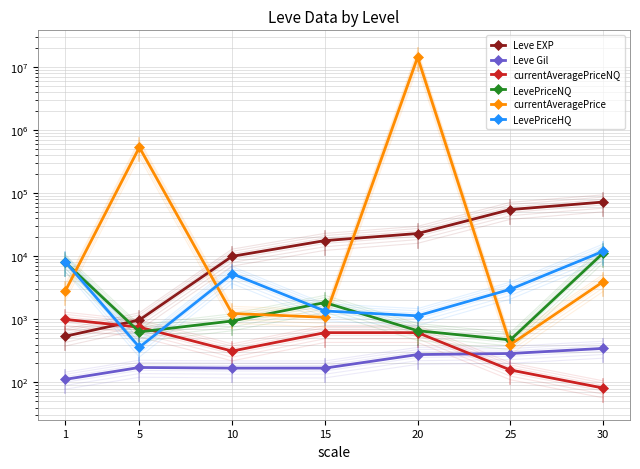

At which label is currentAveragePrice closest to 7144009?

5